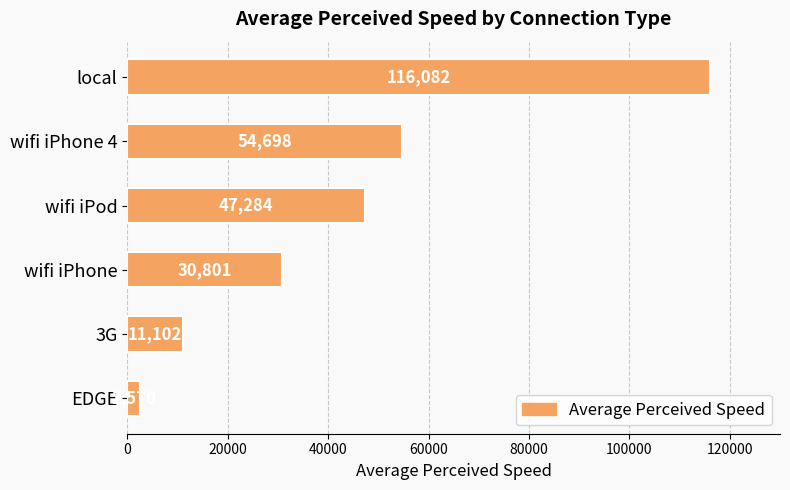

What is the difference between the maximum and minimum values?

113511.9